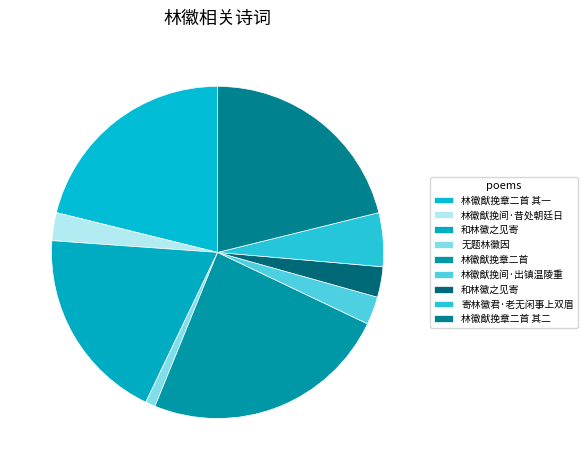

Which category has the smallest portion of the pie?

无题林徽因